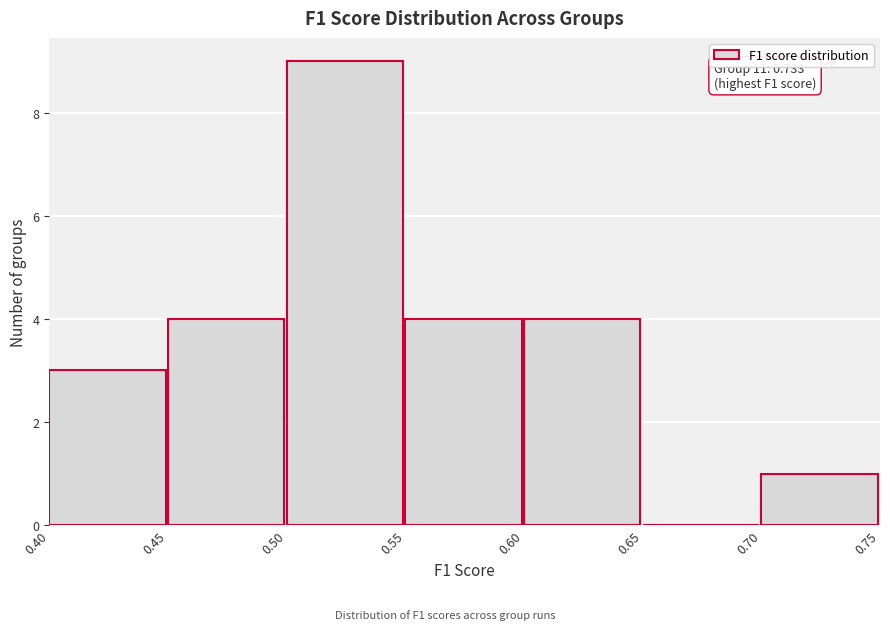

Which range on the x-axis has the tallest bar?

0.50 to 0.55